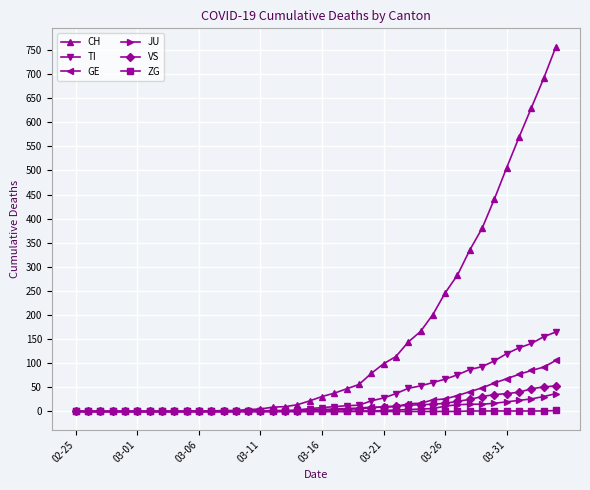

List the series in order of their peak value, highest first.

CH, TI, GE, VS, JU, ZG